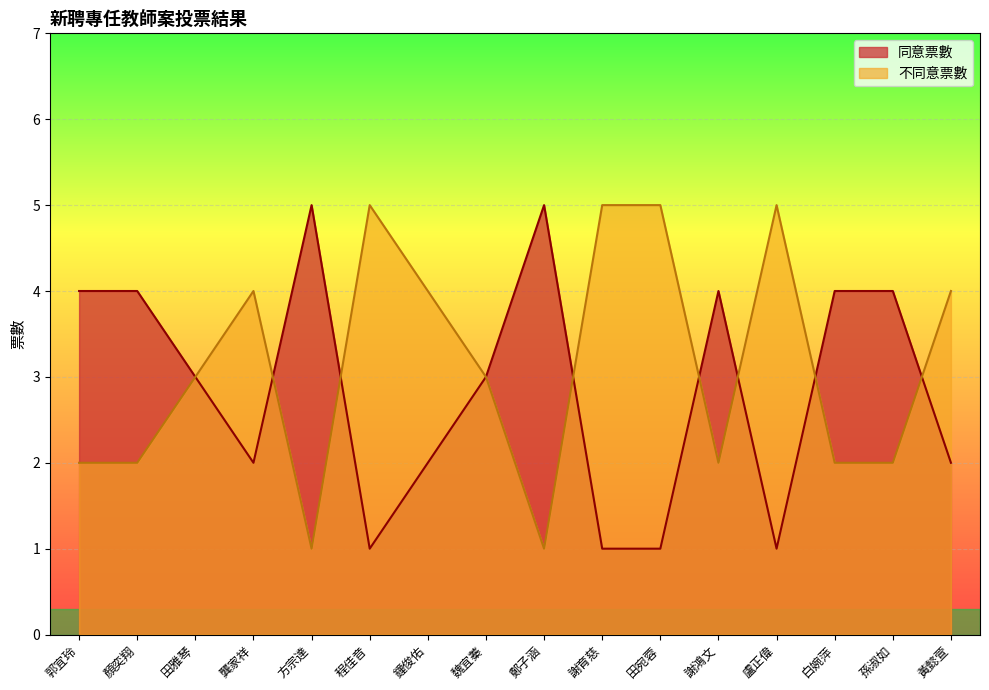

What is the label of the 1st point from the left?

郭宜玲